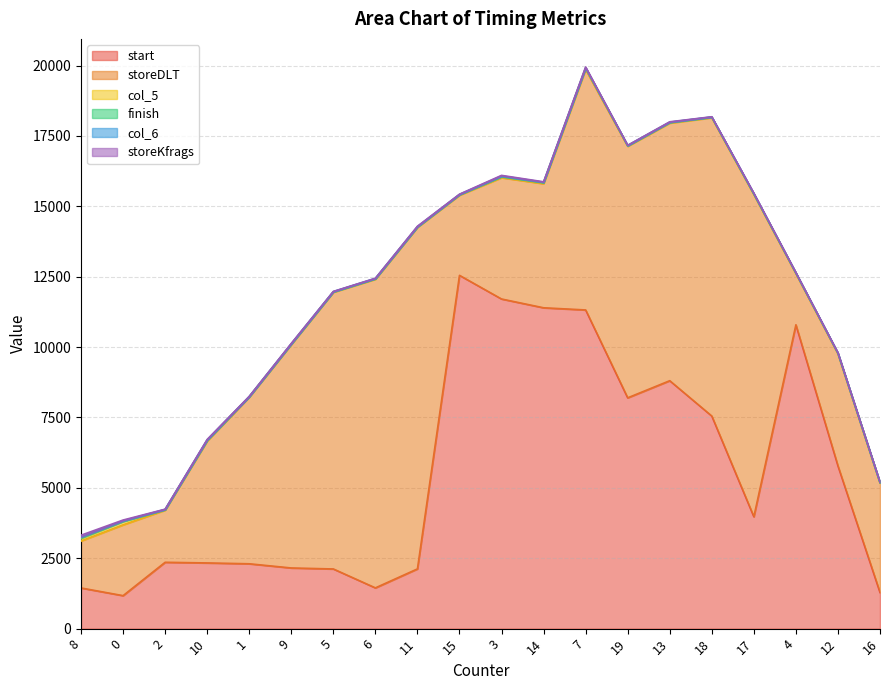

The storeKfrags series shows 15 at 7. True or false?

False